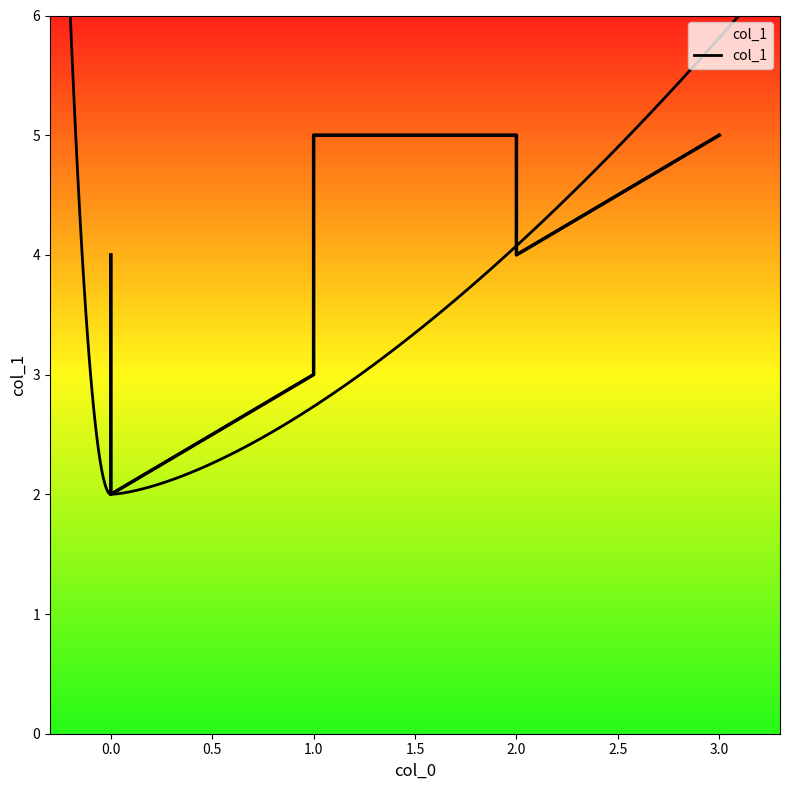

What is the label of the 4th point from the left?

1.0